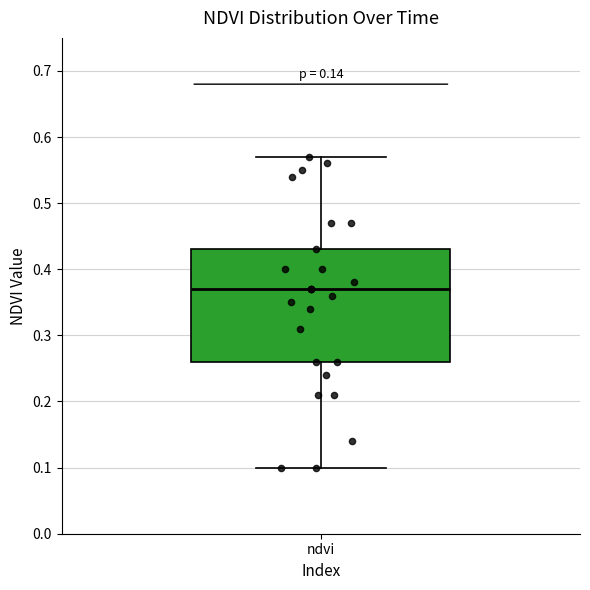

Transcribe this box plot: give where the median line is, the range the box spans, and where the two whiskers end, as read against the y-axis. The values are not printed on the chart, so give them approximately, as read against the axis.

median 0.37, box 0.26 to 0.43, whiskers 0.10 to 0.57